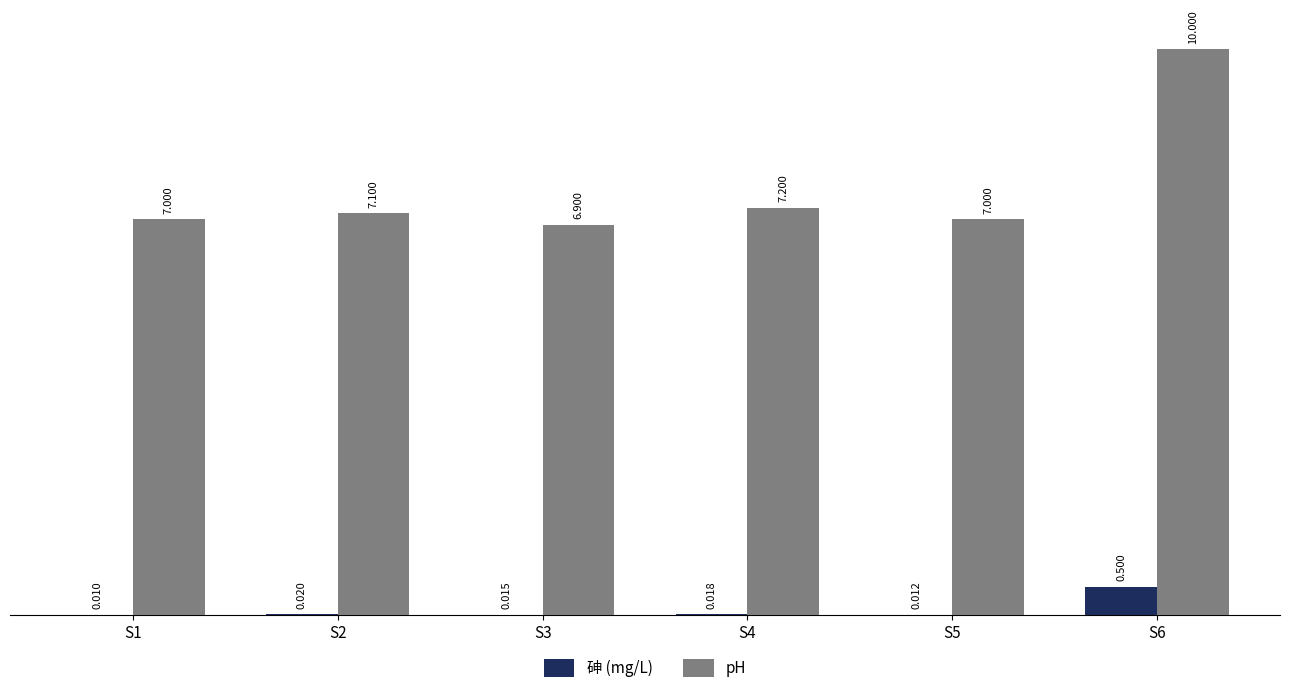

Which series has the largest total across all categories?

pH